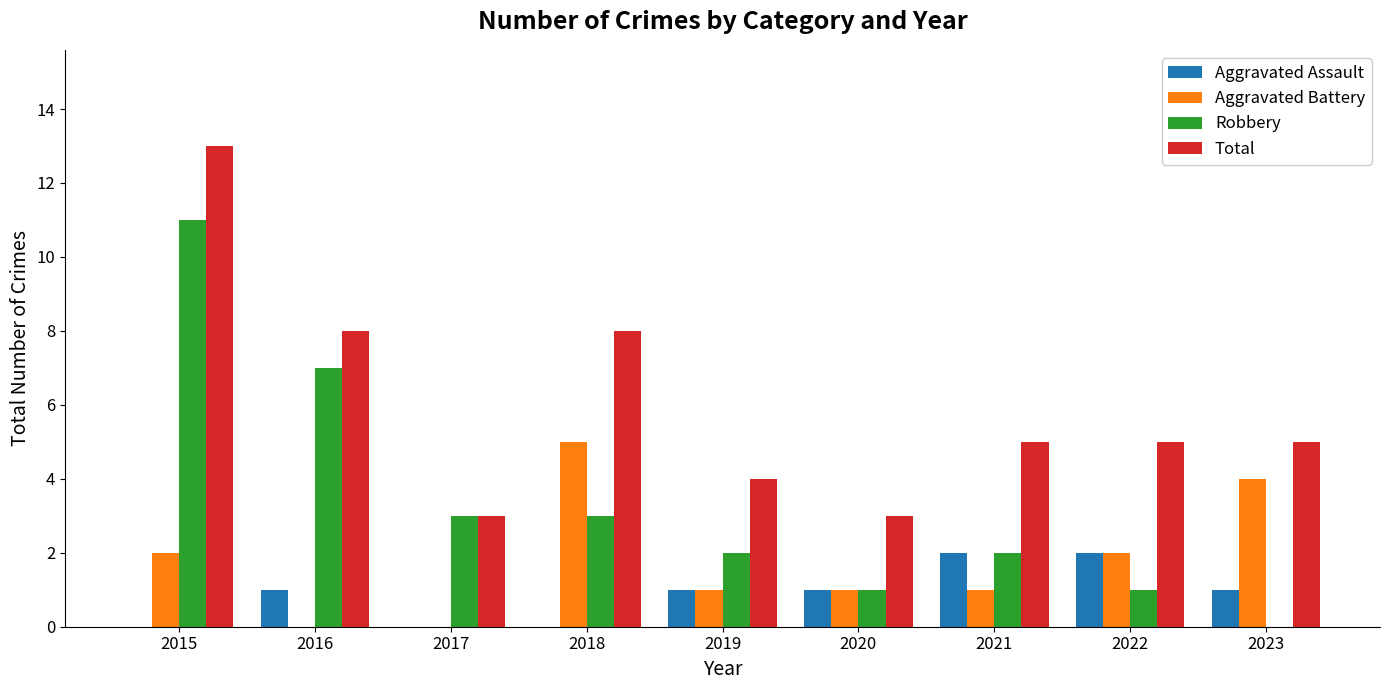

Between 2018 and 2020, which series saw the biggest shift?

Total